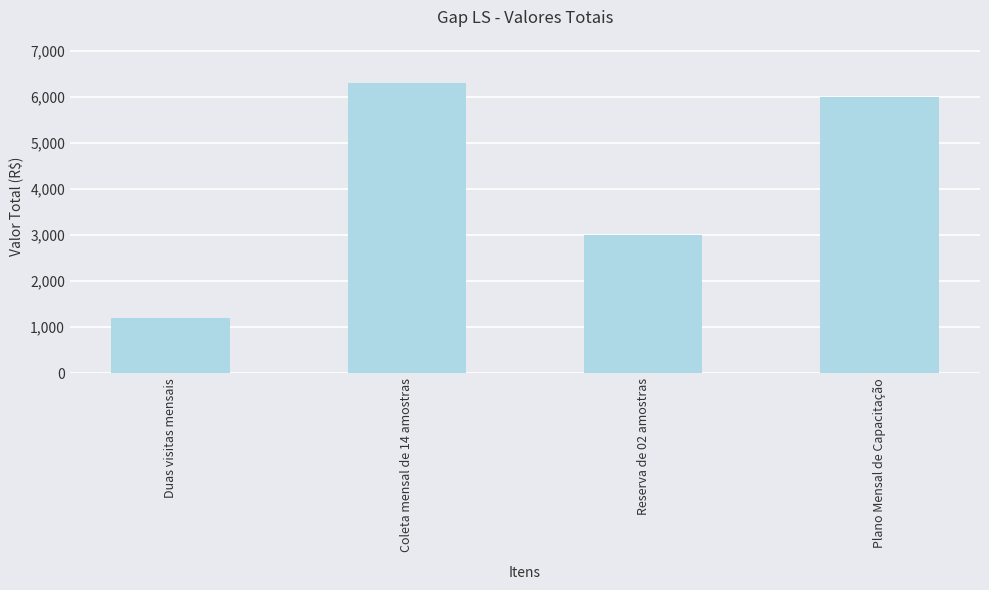

Between Reserva de 02 amostras and Plano Mensal de Capacitação, which is larger?

Plano Mensal de Capacitação